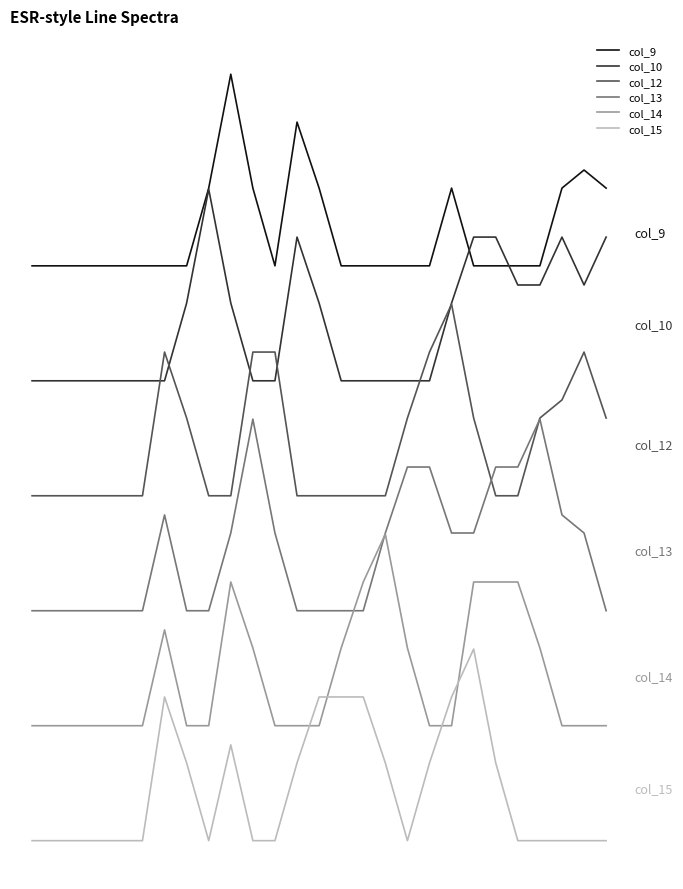

What are all the series names shown in the legend?

col_9, col_10, col_12, col_13, col_14, col_15